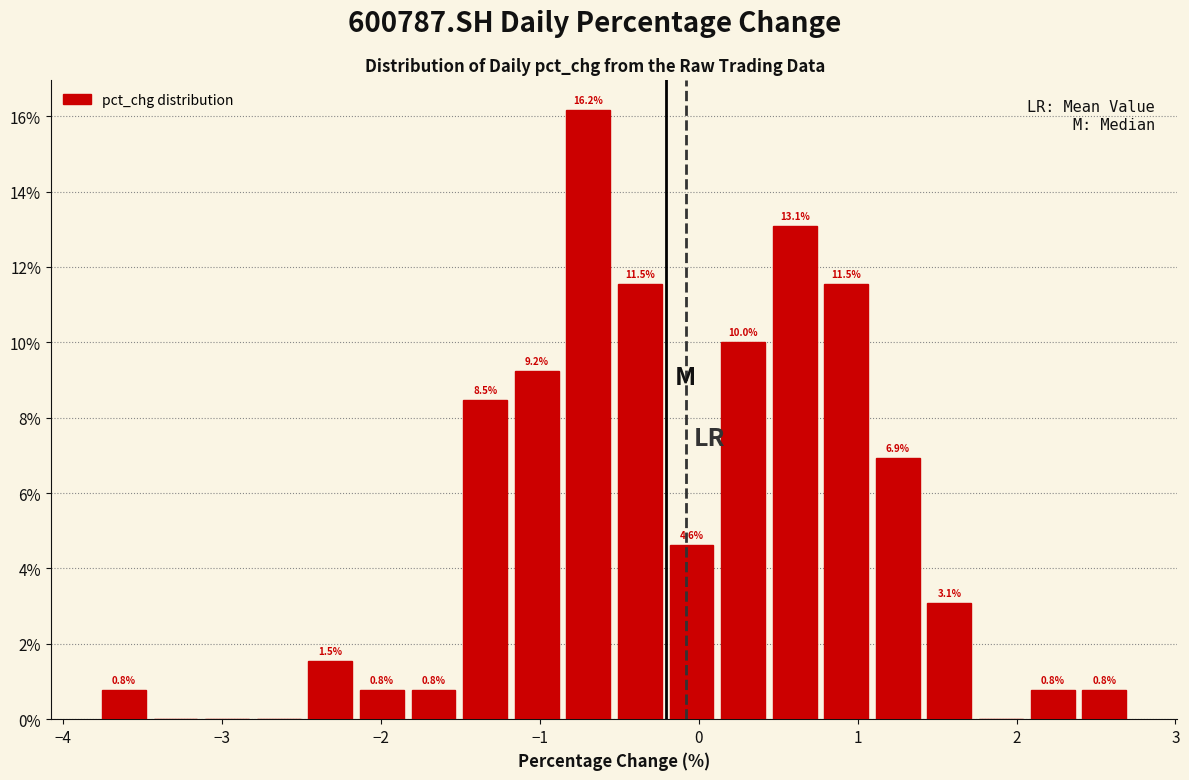

Around what value on the x-axis is the tallest bar? Give the approximate position of its centre, as read against the axis.

-0.7